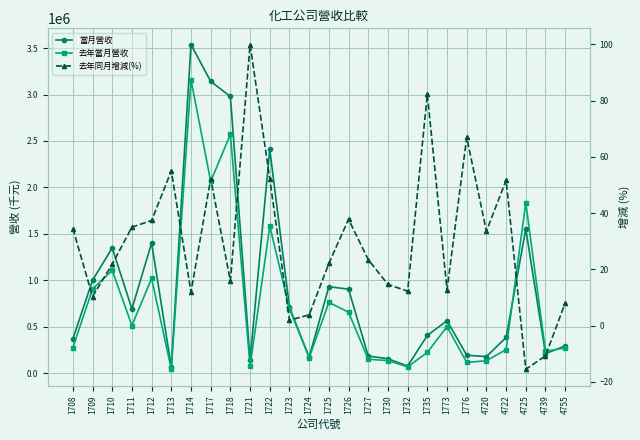

Where is 去年同月增減(%) nearest to the value 42?

1726